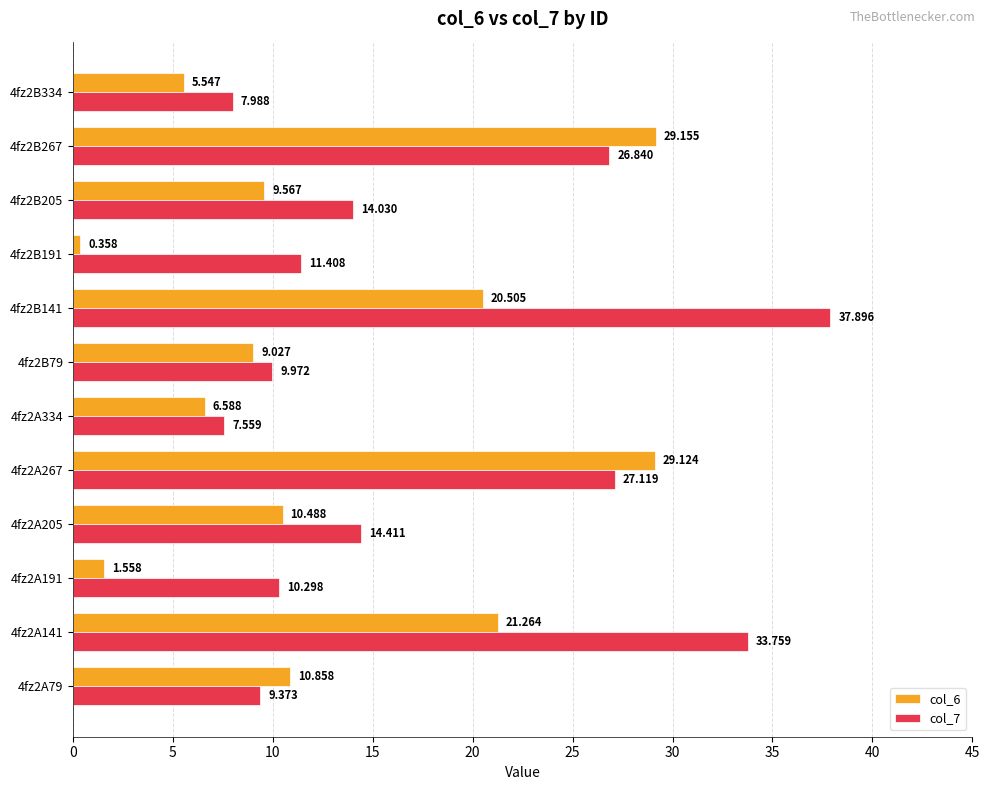

Is the value of col_7 at 4fz2A141 greater than the value of col_6 at 4fz2B79?

Yes